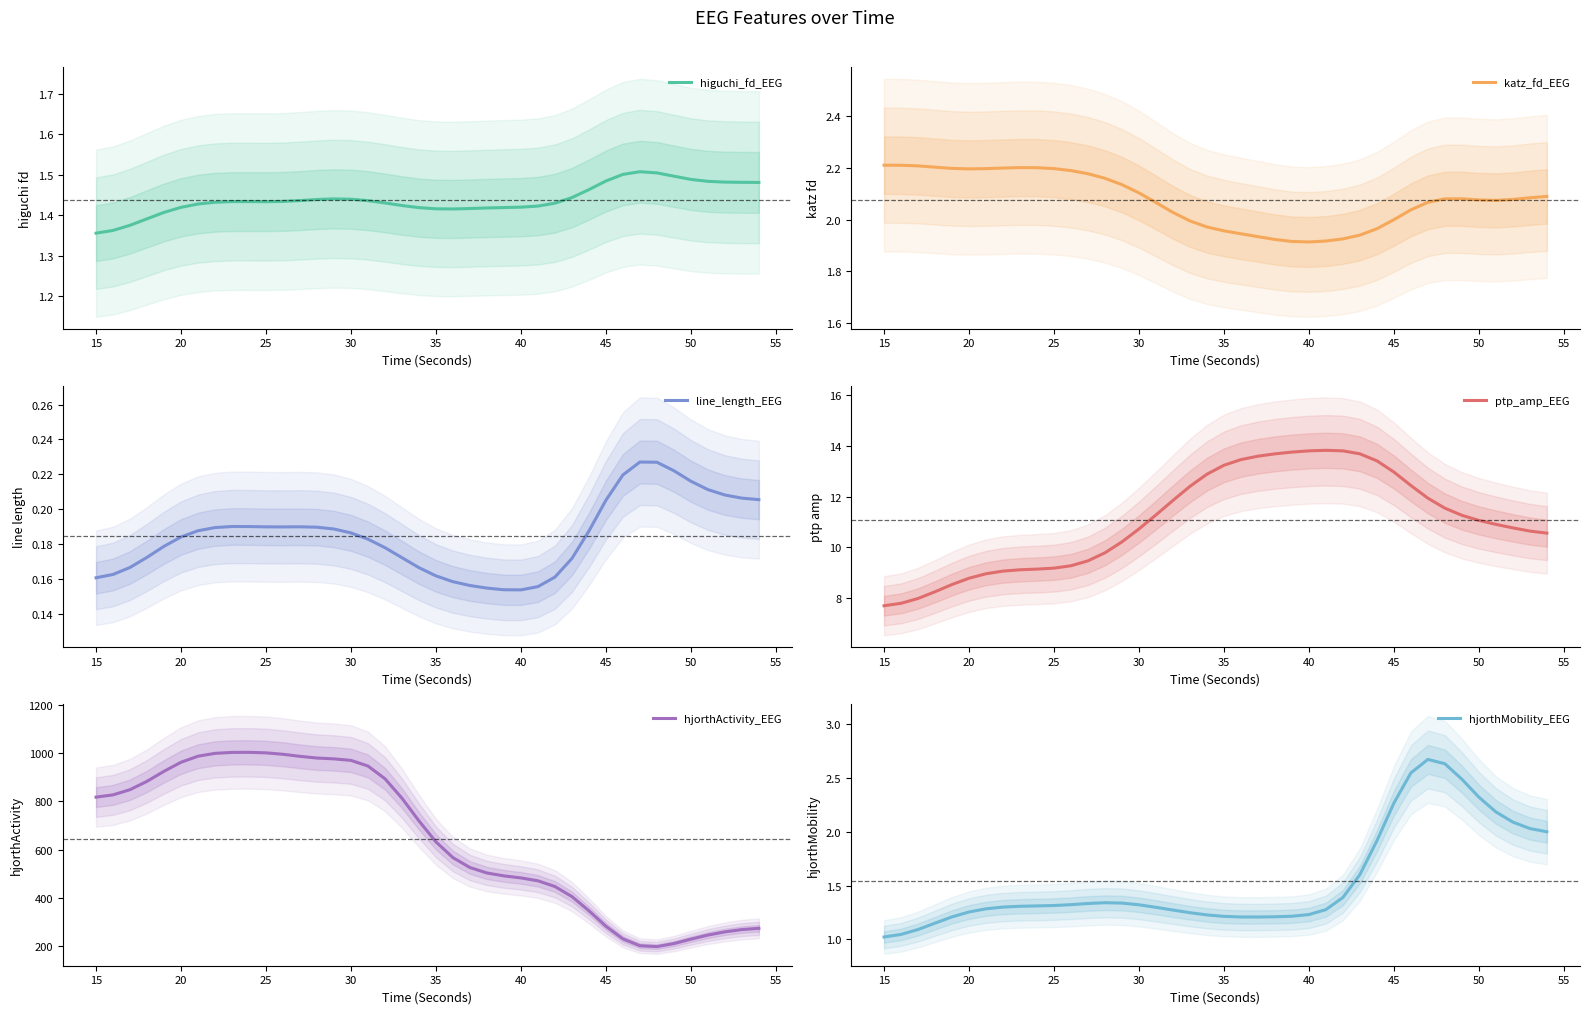

How many interior local valleys does the katz_fd_EEG series have?

3